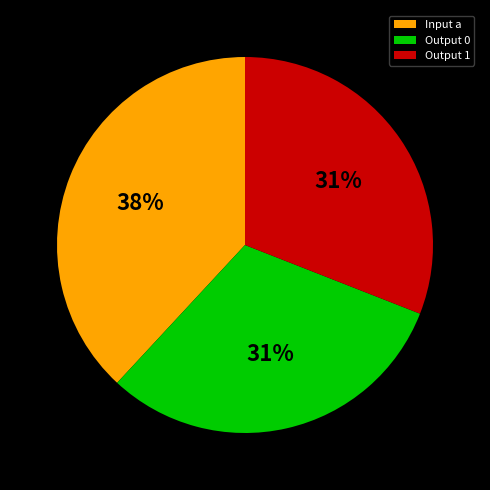

To the nearest percent, what is the average slice percentage?

33%